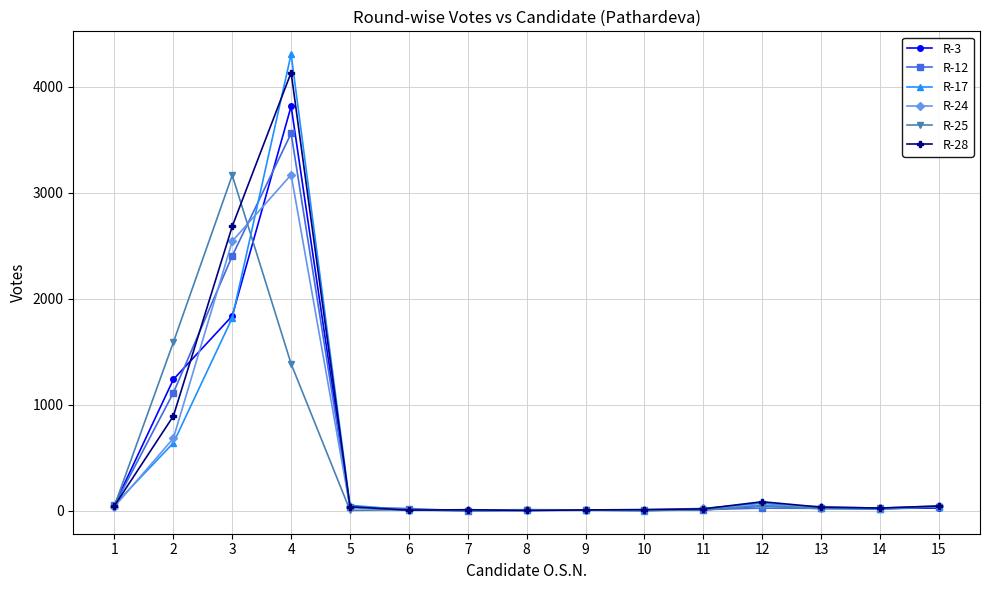

Is the value of R-12 at 13 greater than the value of R-3 at 3?

No